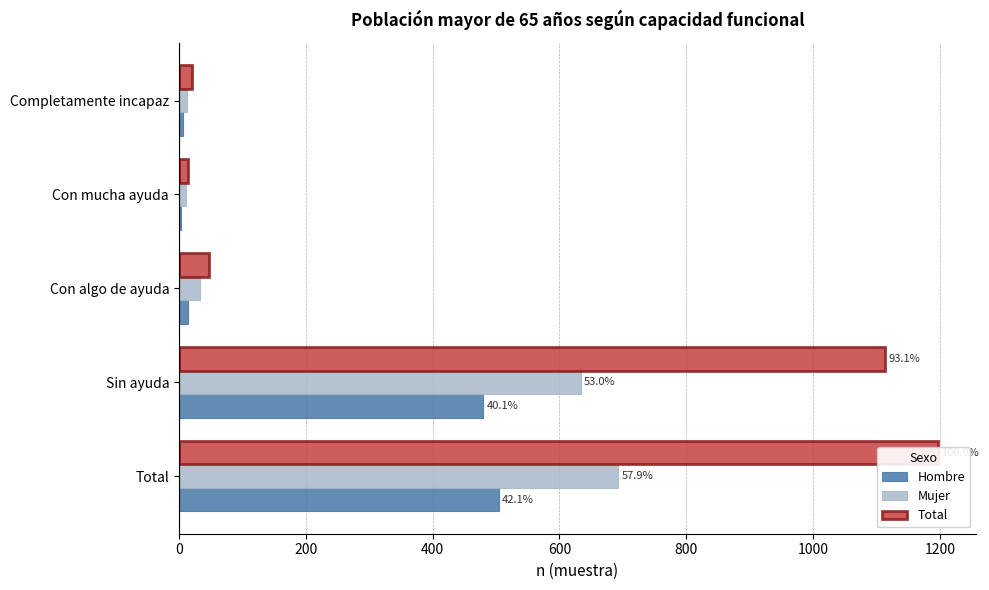

What is the difference between the Hombre values at Con mucha ayuda and Sin ayuda?

477